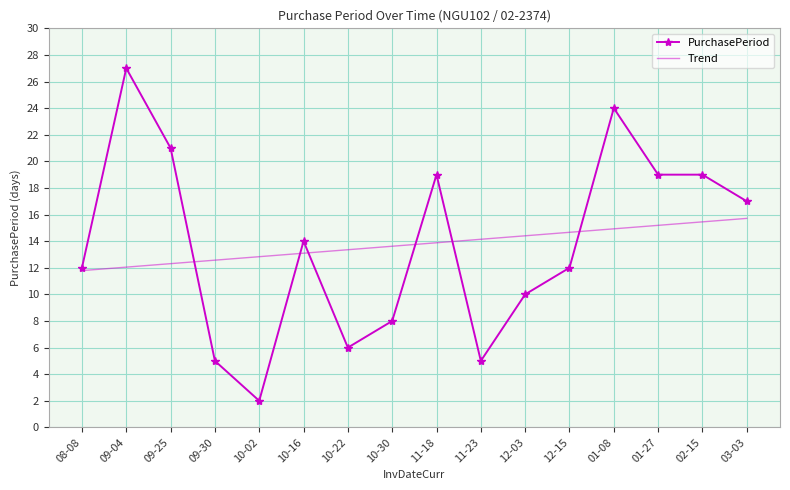

True or false: Trend and PurchasePeriod cross at least once.

True